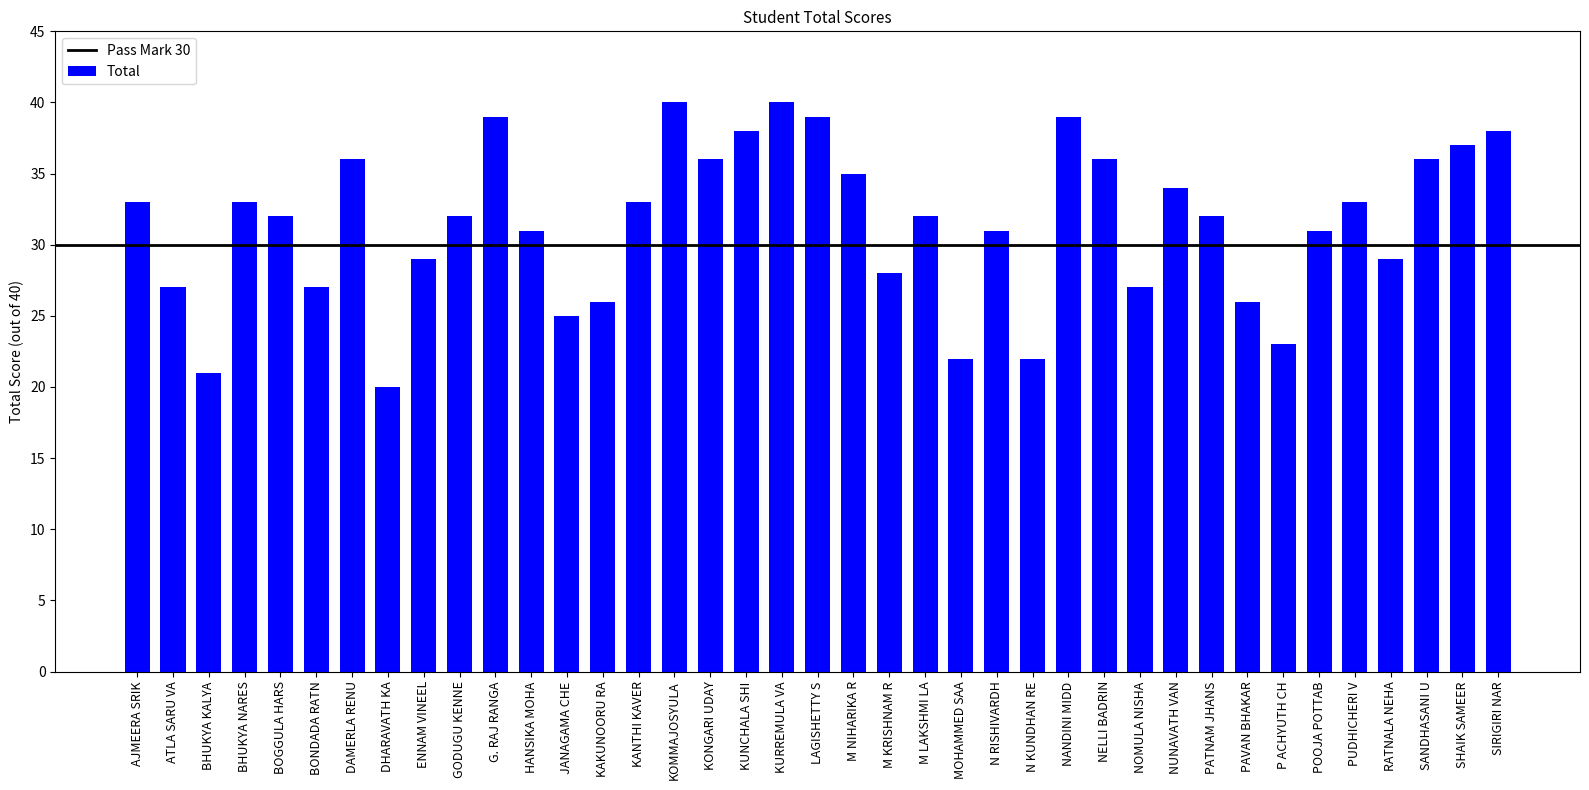

What is the smallest value displayed?

20